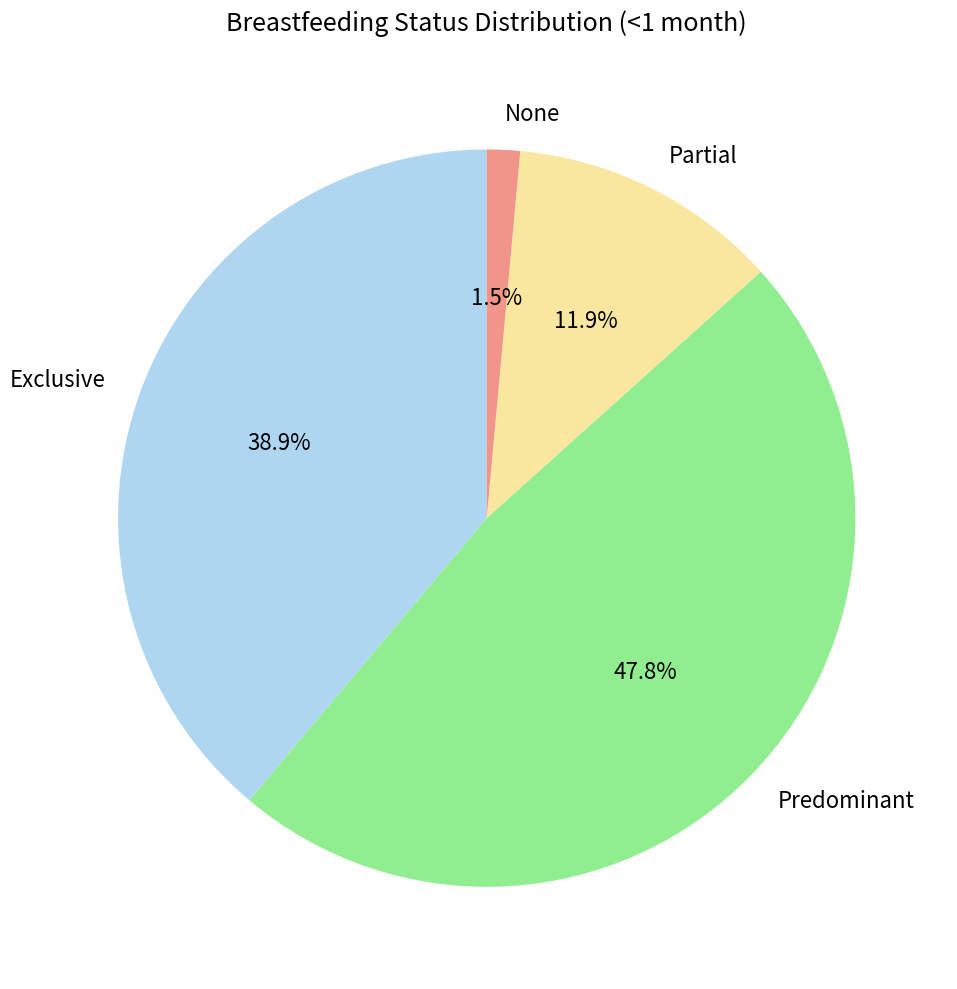

How much of the chart is everything except Partial?

88.1%